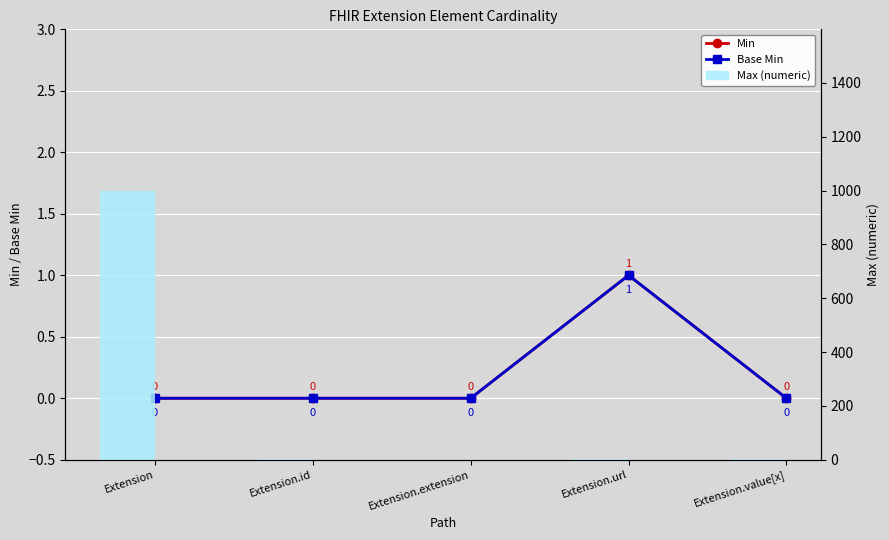

What is the label of the 1st bar from the right?

Extension.value[x]